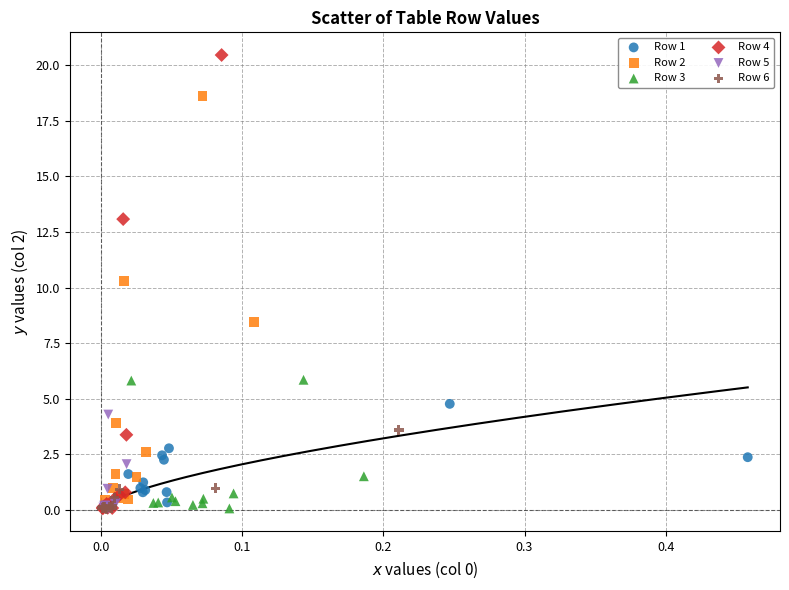

Which series has the widest spread of Y values?

Row 4